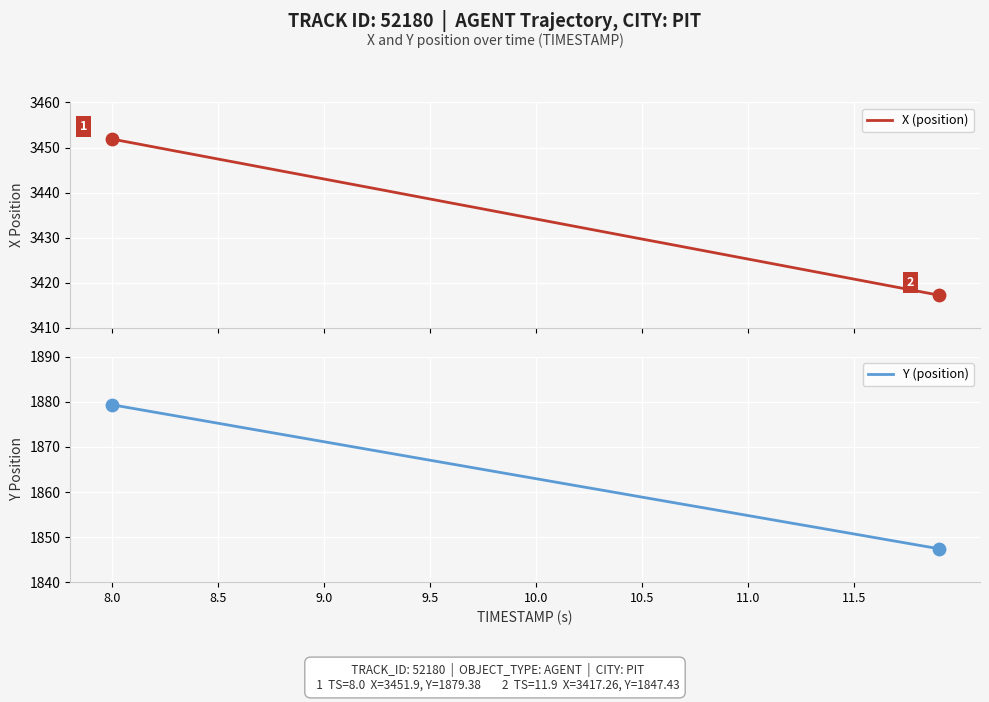

What is the highest value of the X (position) series?

3451.9